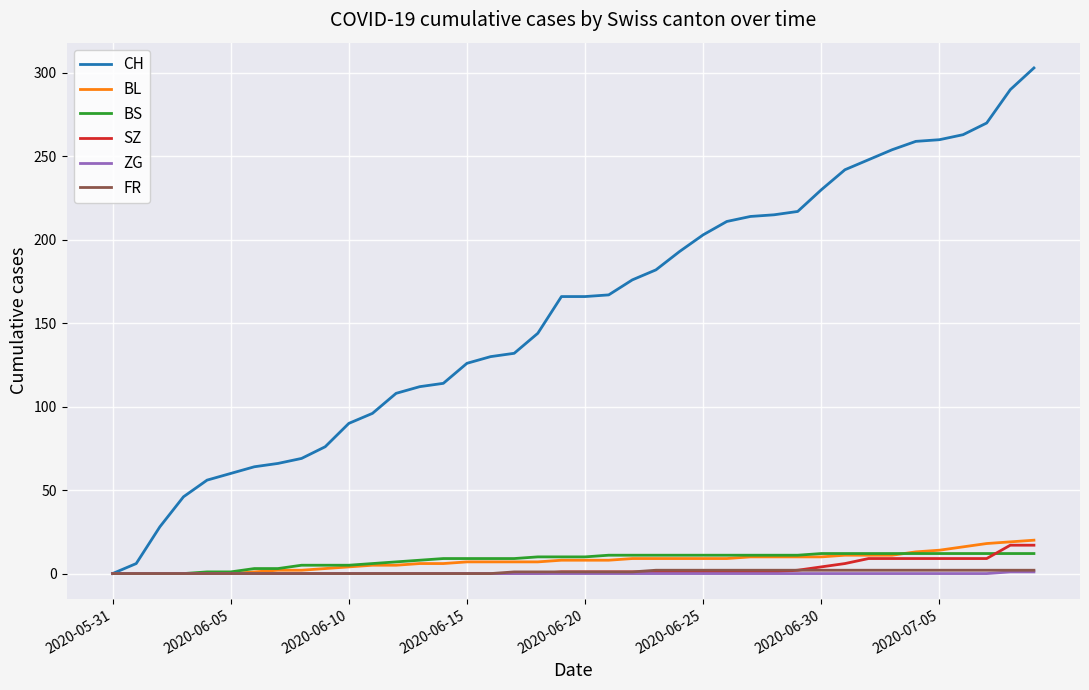

What is the maximum value shown in the chart?

303